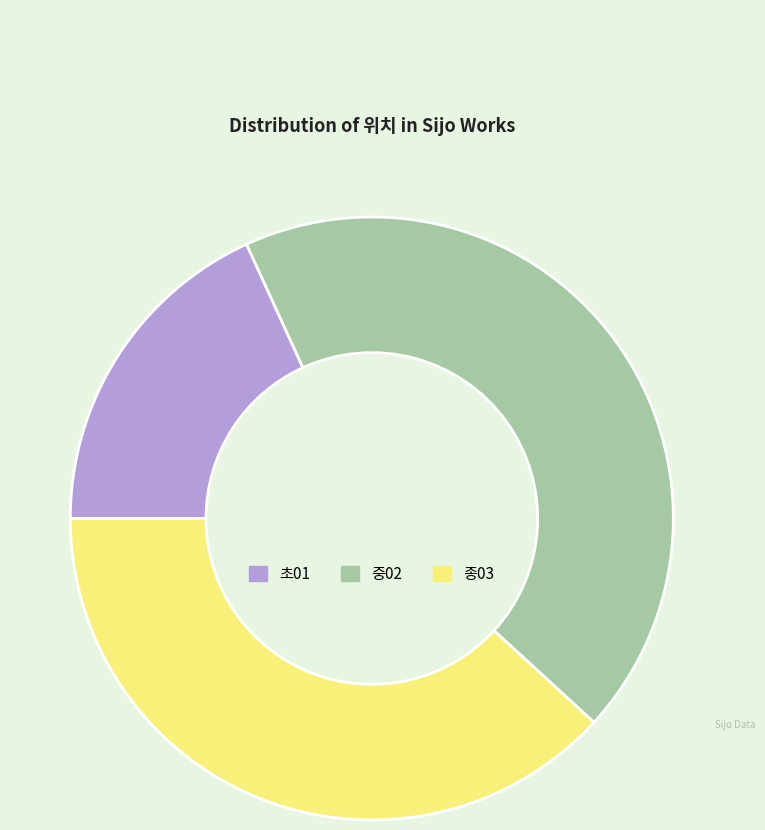

Is the sum of 중02 and 초01 greater than half?

Yes